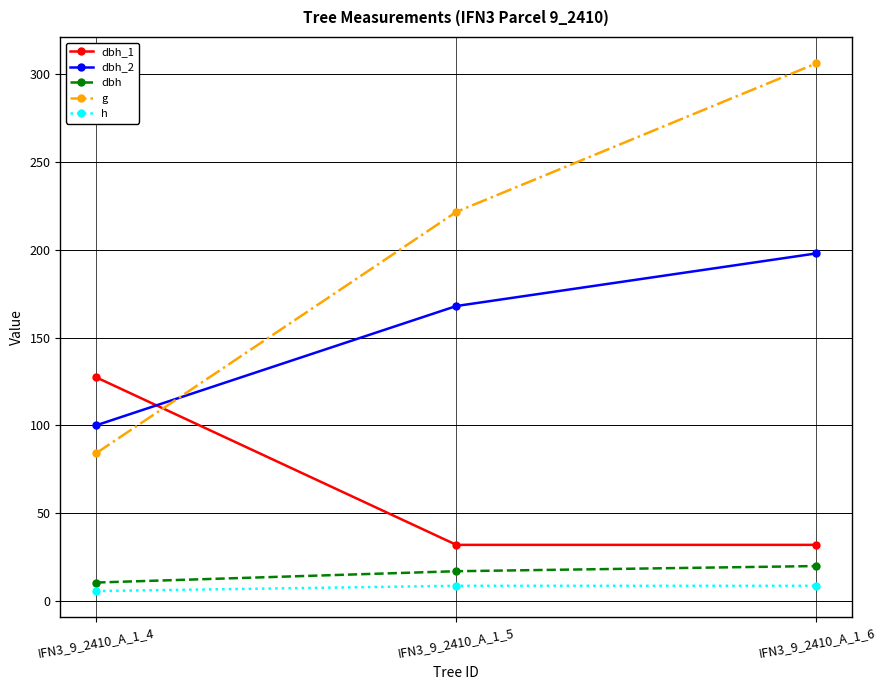

Is the value of dbh_1 at IFN3_9_2410_A_1_5 greater than the value of dbh at IFN3_9_2410_A_1_4?

Yes